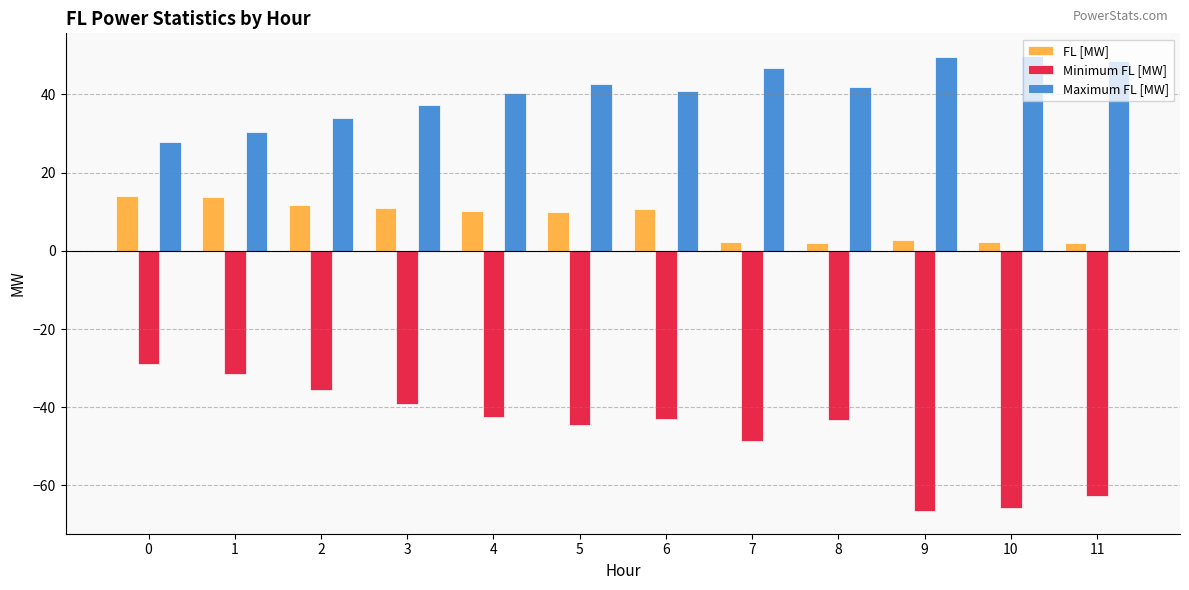

Is the value of Minimum FL [MW] at 3 greater than the value of FL [MW] at 10?

No